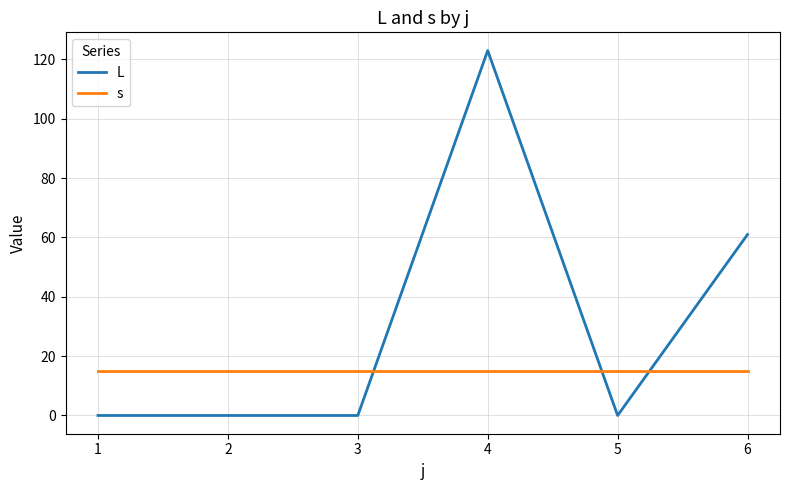

Reading right to left, list all the values displayed in this chart.

L: 6=61	5=0	4=123	3=0	2=0	1=0
s: 6=15	5=15	4=15	3=15	2=15	1=15